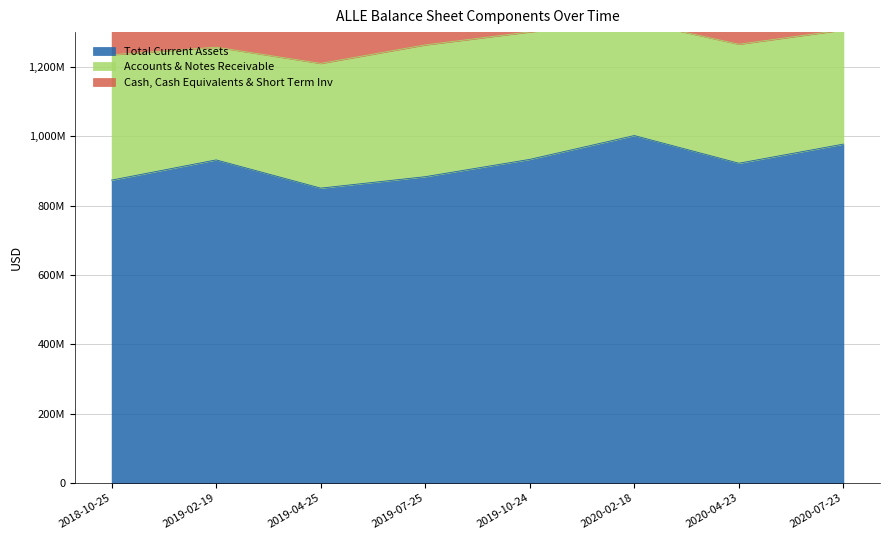

True or false: Total Current Assets and Accounts & Notes Receivable cross at least once.

False